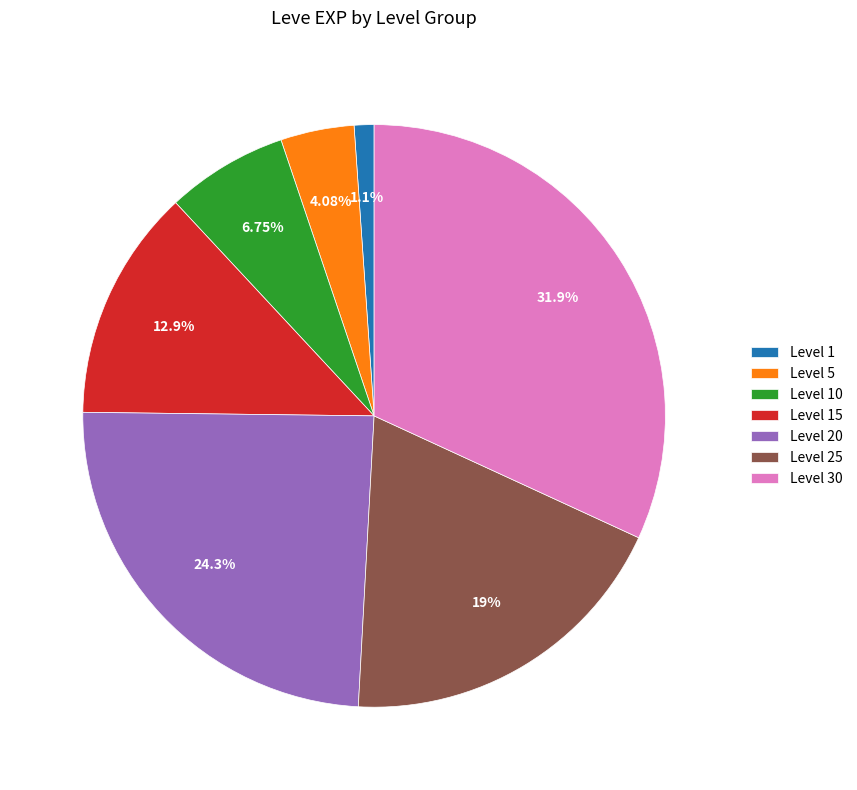

Rank the categories by value from lowest to highest.

Level 1, Level 5, Level 10, Level 15, Level 25, Level 20, Level 30